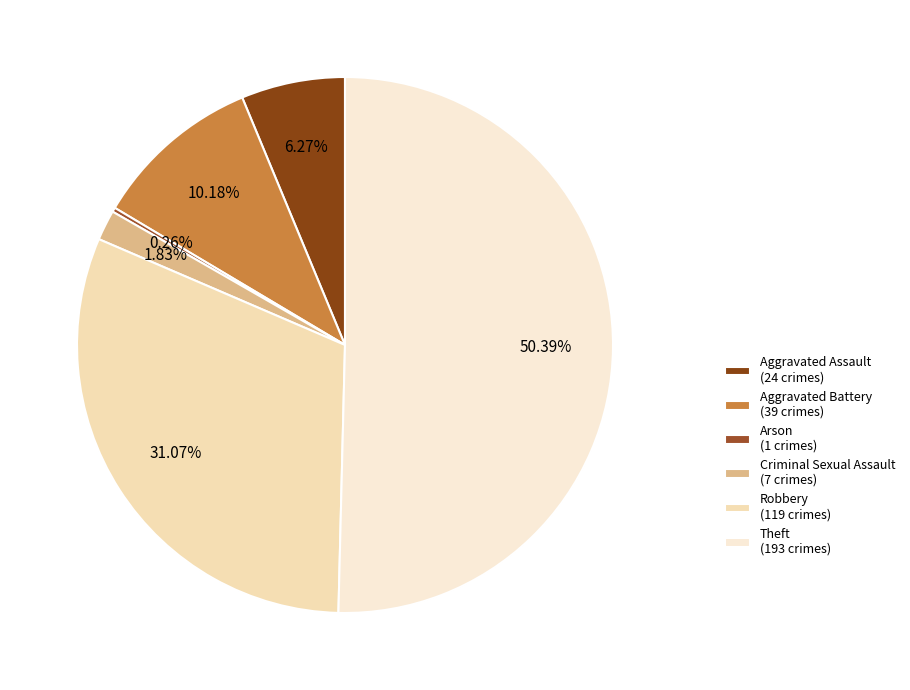

Is it true that Aggravated Battery is 18% of the pie?

False